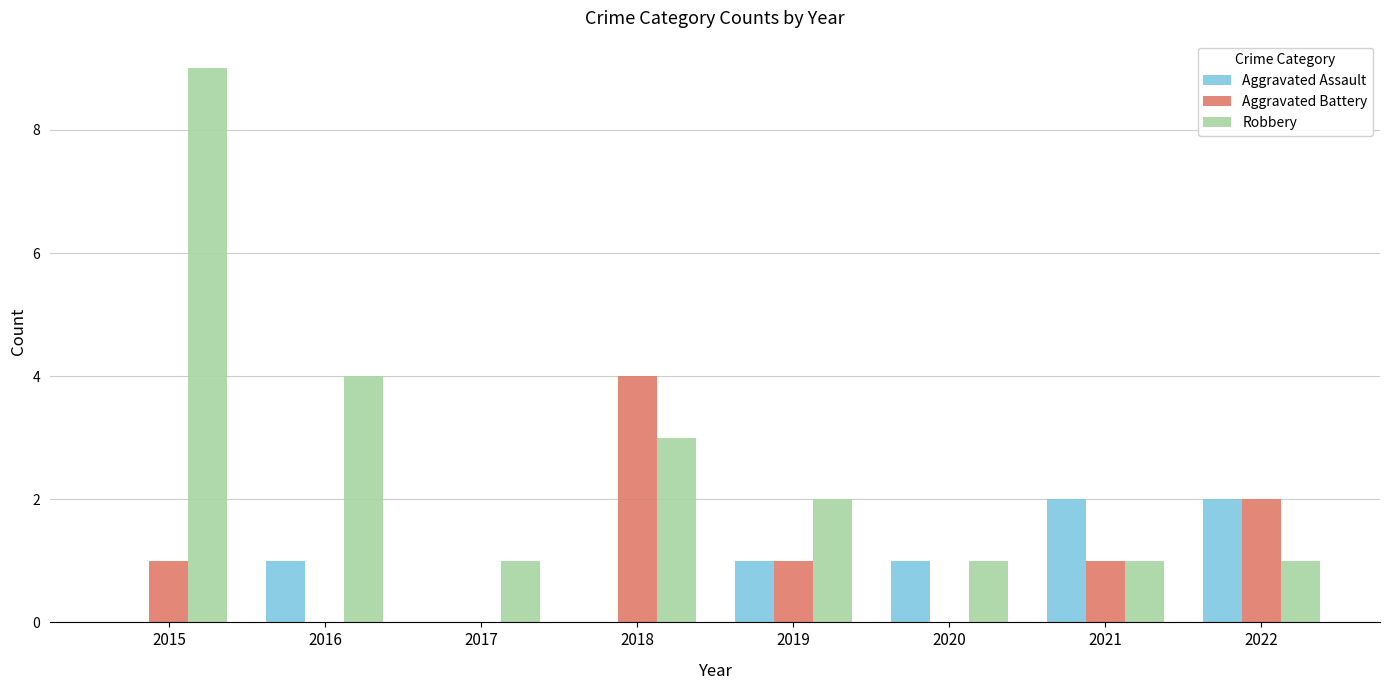

What are all the series names shown in the legend?

Aggravated Assault, Aggravated Battery, Robbery